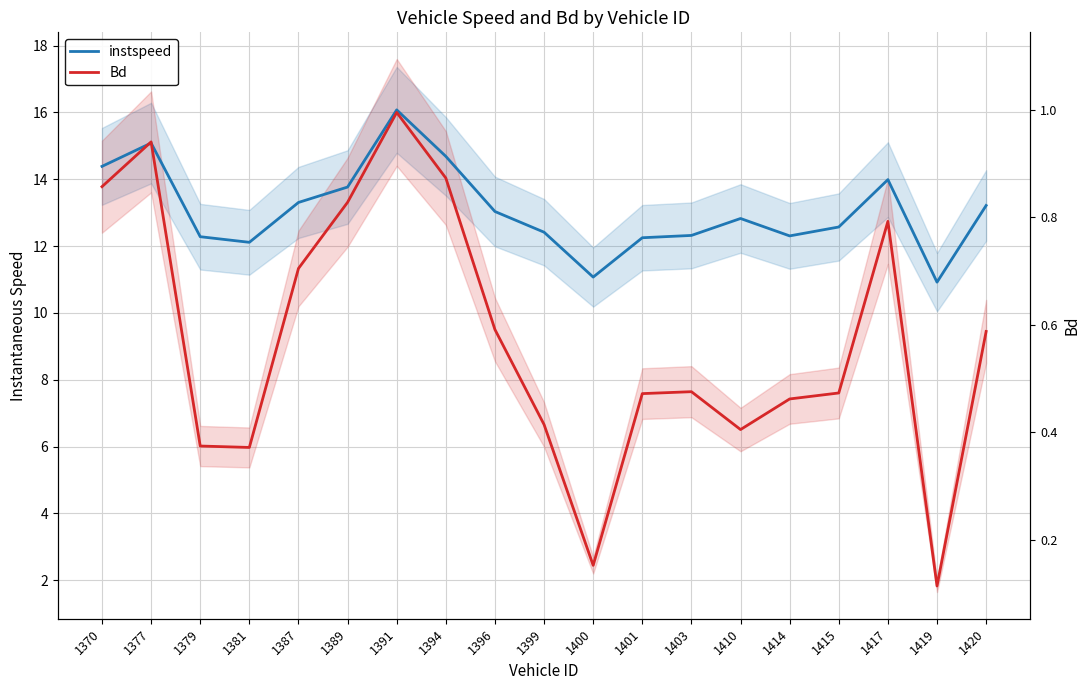

Rank the categories by instspeed value from lowest to highest.

1419, 1400, 1381, 1401, 1379, 1414, 1403, 1399, 1415, 1410, 1396, 1420, 1387, 1389, 1417, 1370, 1394, 1377, 1391